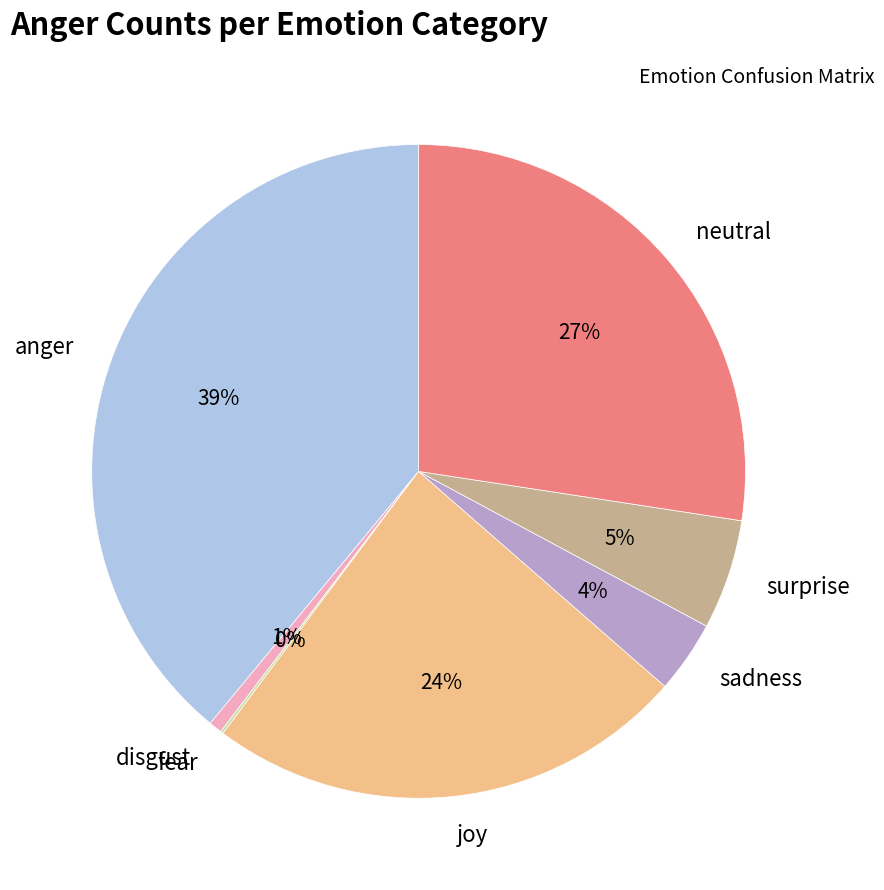

Which category has the biggest portion of the pie?

anger